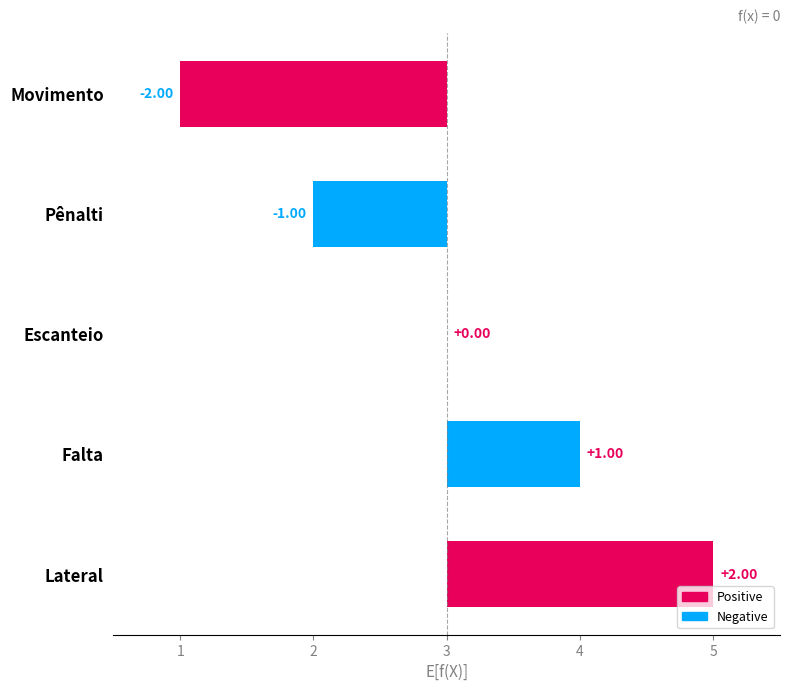

Approximately how many times larger is the value at Lateral compared to Falta?

2.0